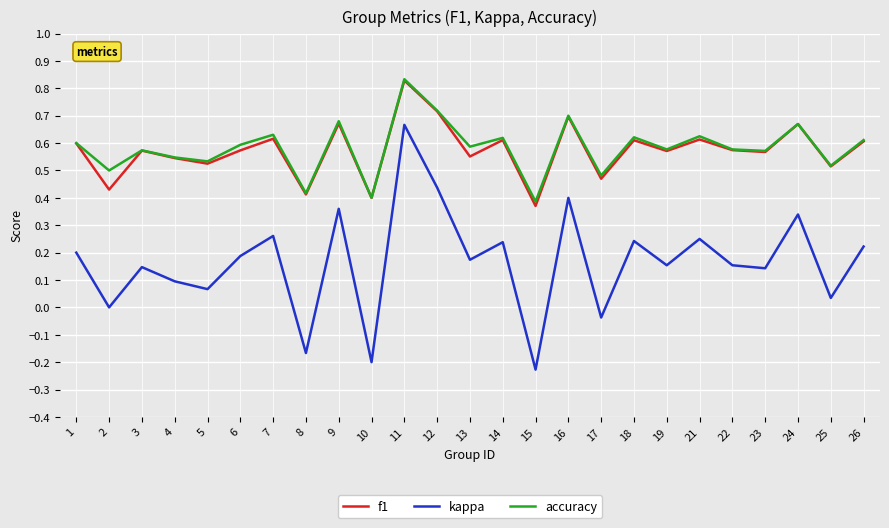

Which series has the widest spread of values?

kappa